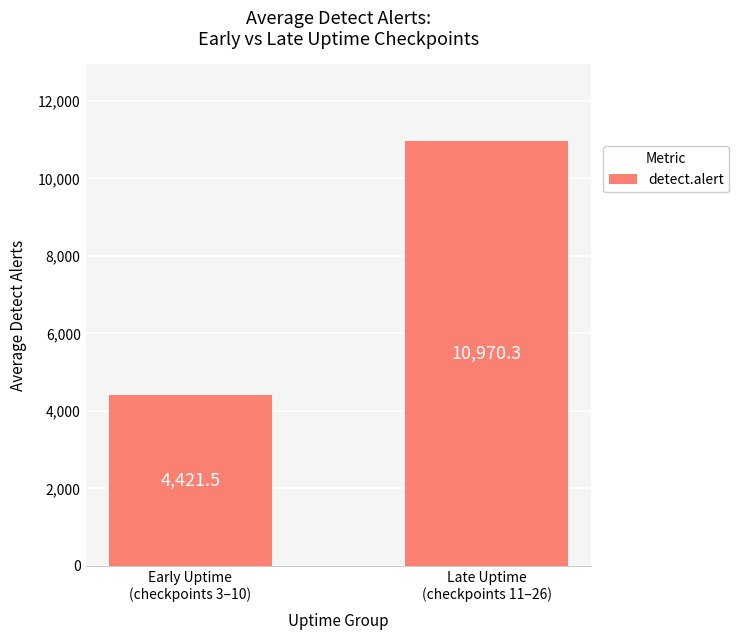

True or false: the data shows 4421.5 at Early Uptime
(checkpoints 3–10).

True